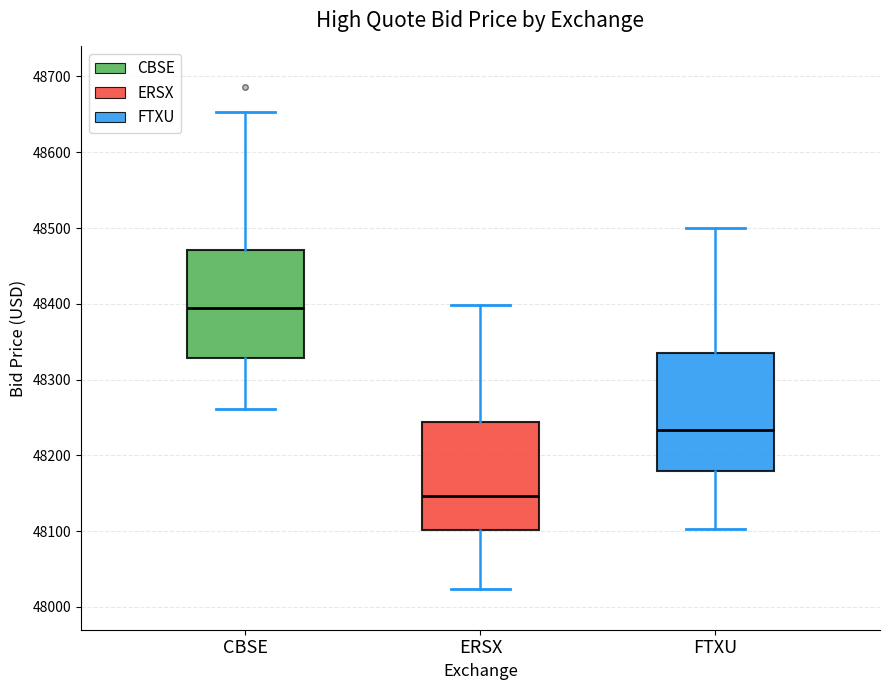

Reading left to right, transcribe this box plot: for each box, give where its median line is, the range the box spans, and where its two whiskers end, as read against the y-axis. The values are not printed on the chart, so give them approximately, as read against the axis.

CBSE: median 48390, box 48330 to 48470, whiskers 48260 to 48650
ERSX: median 48150, box 48100 to 48240, whiskers 48020 to 48400
FTXU: median 48230, box 48180 to 48340, whiskers 48100 to 48500